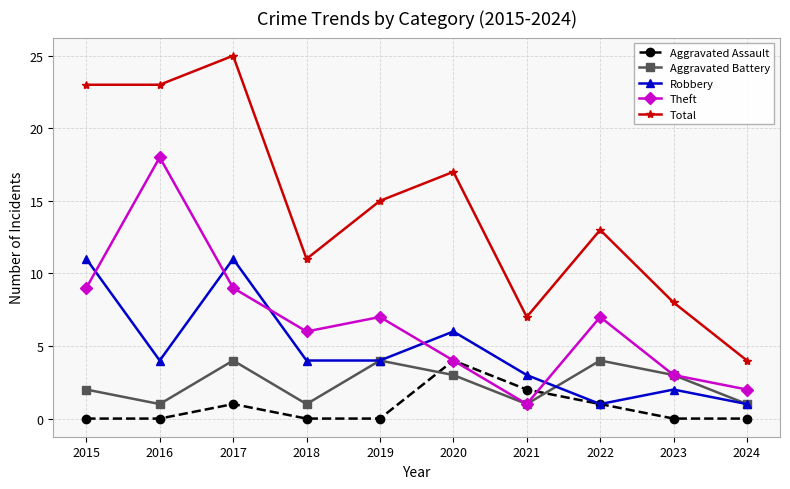

Is it true that Robbery equals 1 at 2022?

True